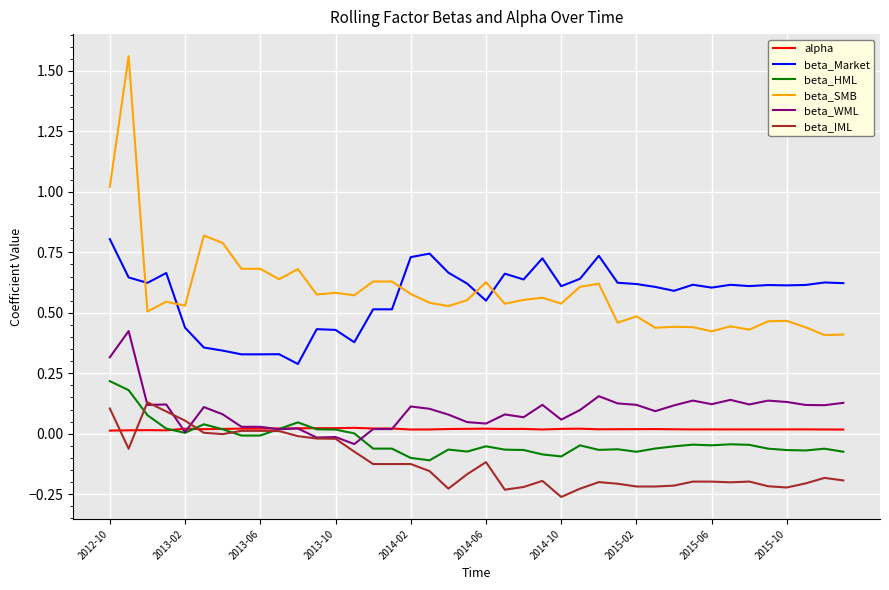

List the series in order of their peak value, lowest first.

alpha, beta_IML, beta_HML, beta_WML, beta_Market, beta_SMB